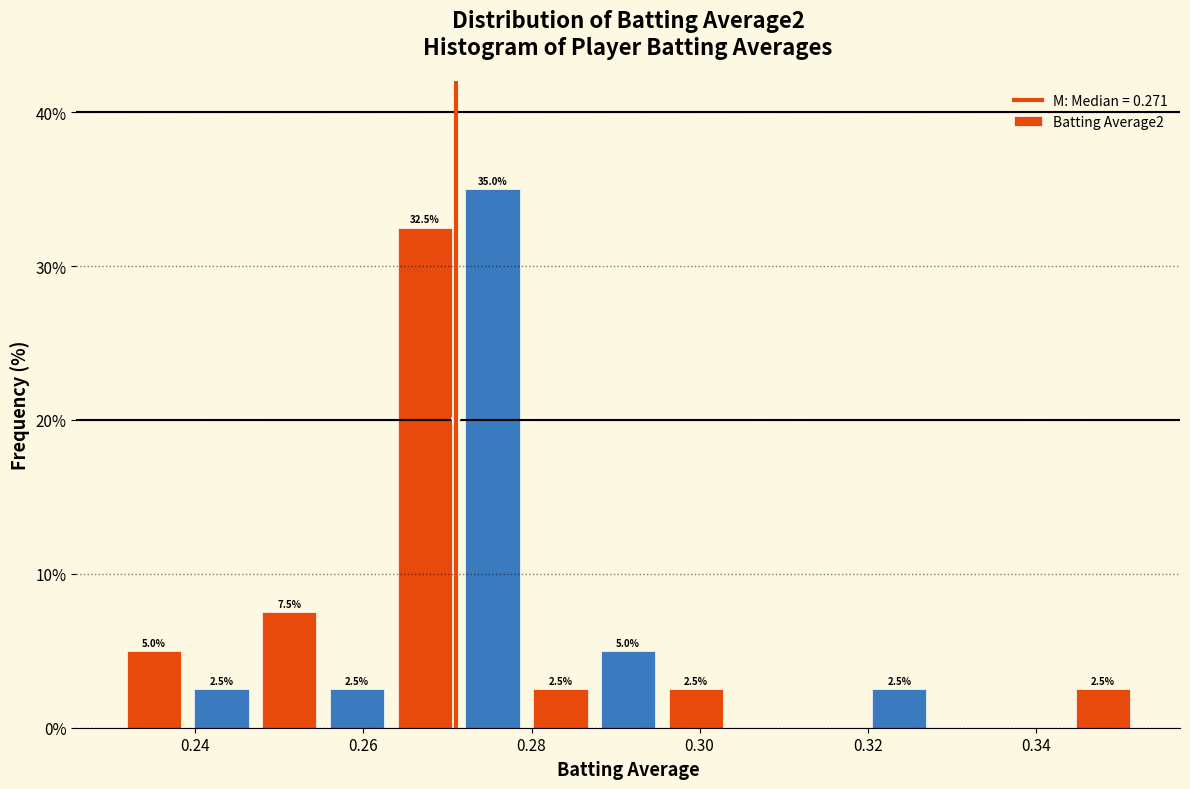

Which range on the x-axis has the tallest bar?

0.272 to 0.280